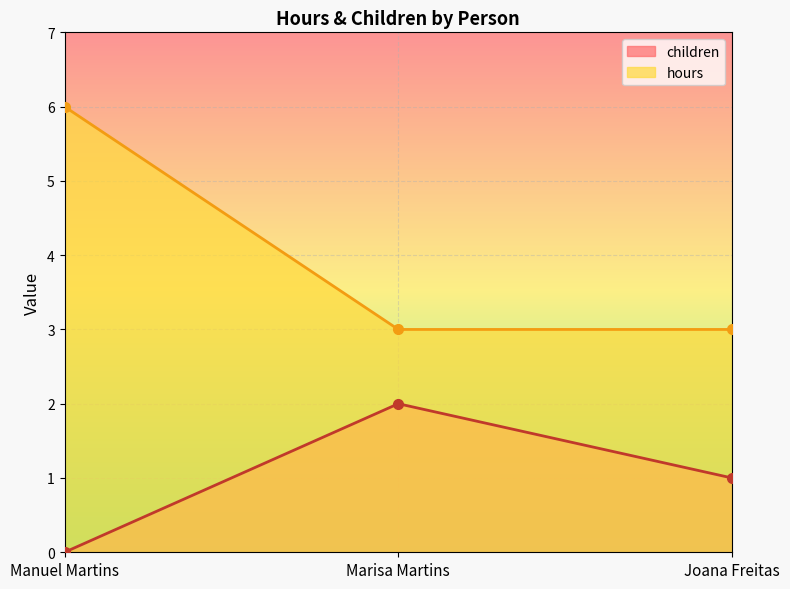

How many data points in hours are above 3?

1